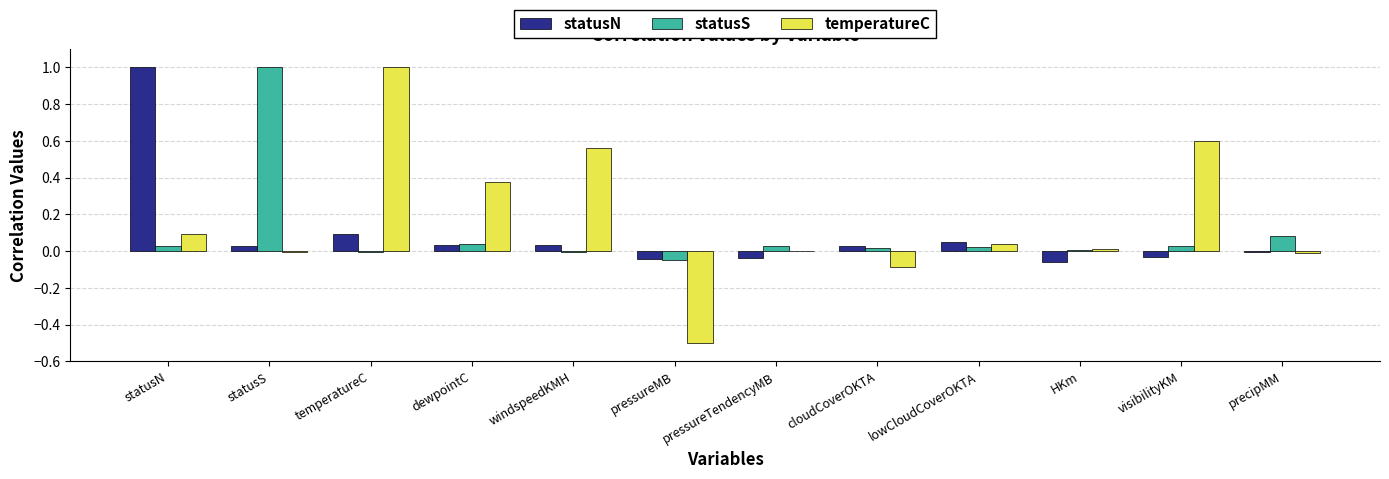

Which series has the largest total across all categories?

temperatureC